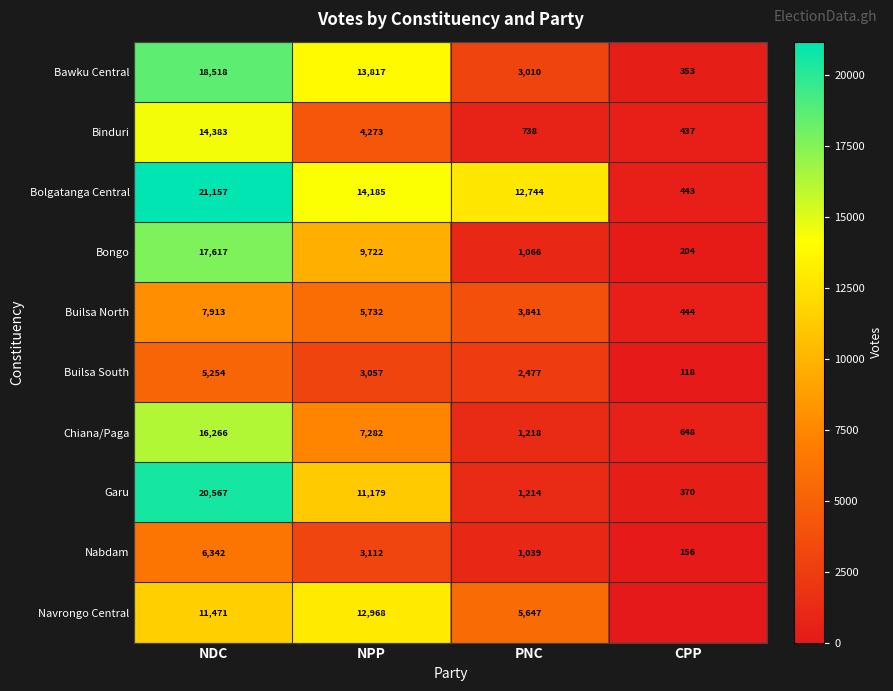

Is the value of Navrongo Central at PNC greater than the value of Nabdam at NDC?

No